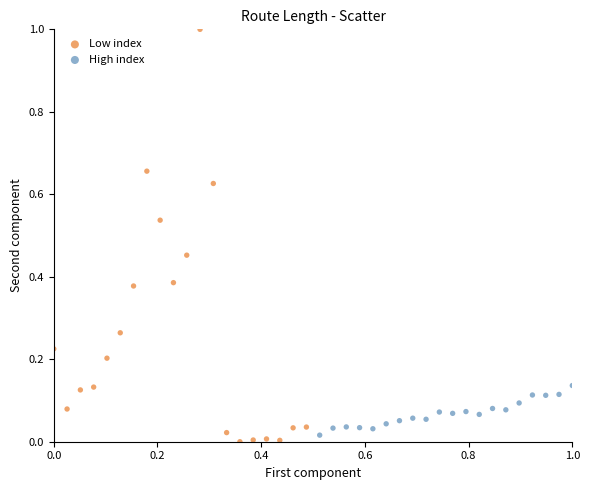

Which series contains the highest Y value?

Low index